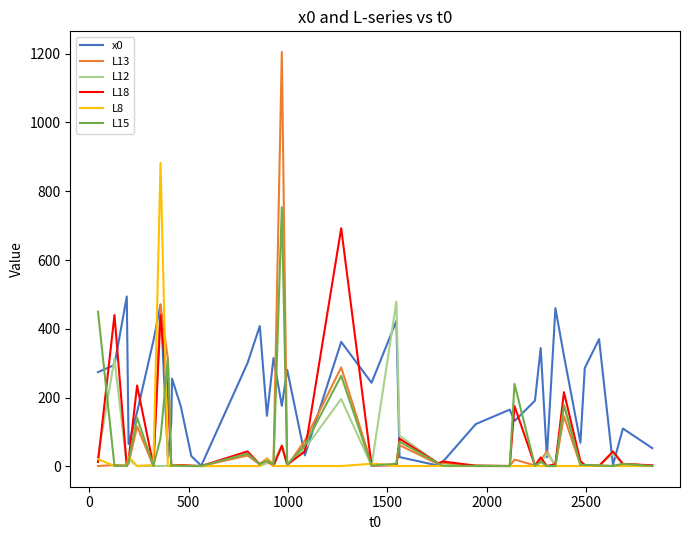

What are all the series names shown in the legend?

x0, L13, L12, L18, L8, L15